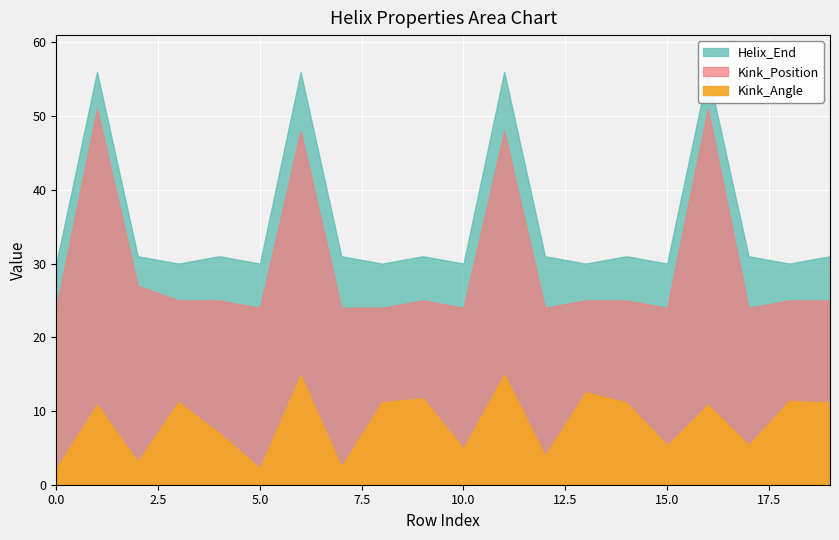

Between 9 and 16, which series saw the biggest shift?

Kink_Position